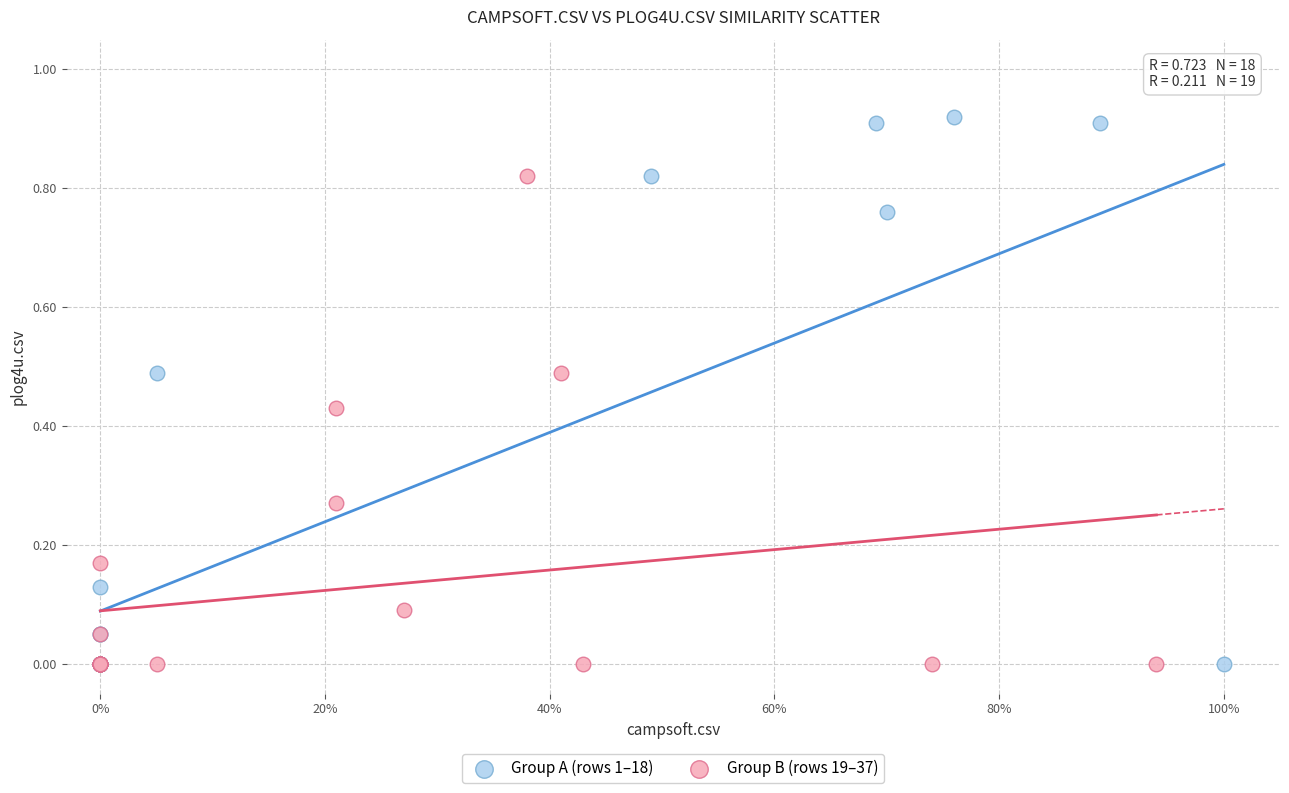

What are all the series names shown in the legend?

Group A (rows 1–18), Group B (rows 19–37)